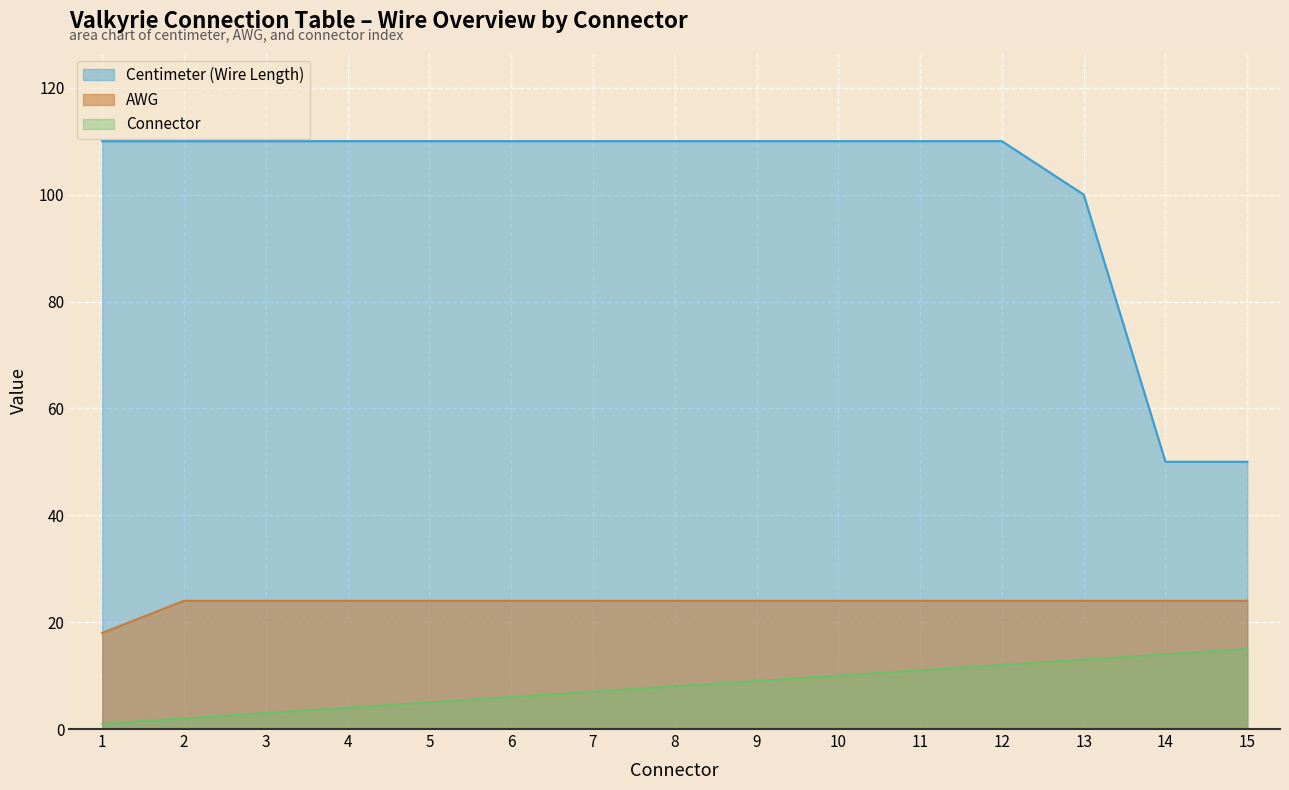

What are all the series names shown in the legend?

Centimeter (Wire Length), AWG, Connector